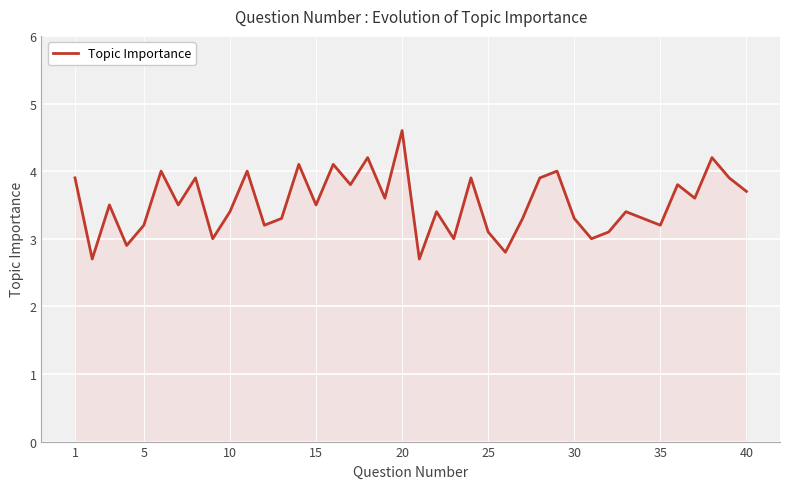

Reading left to right, what are all the values shown in this chart?

3.9	2.7	3.5	2.9	3.2	4.0	3.5	3.9	3.0	3.4	4.0	3.2	3.3	4.1	3.5	4.1	3.8	4.2	3.6	4.6	2.7	3.4	3.0	3.9	3.1	2.8	3.3	3.9	4.0	3.3	3.0	3.1	3.4	3.3	3.2	3.8	3.6	4.2	3.9	3.7